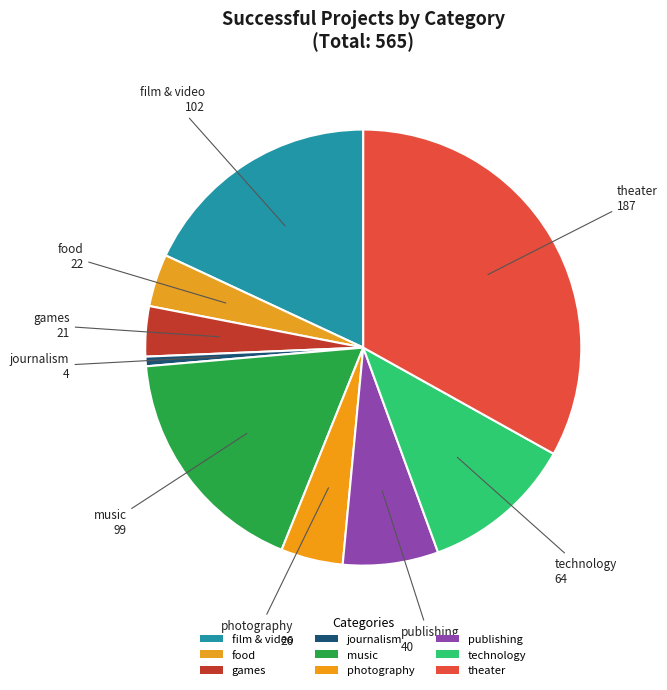

Count the number of slices in the pie.

9